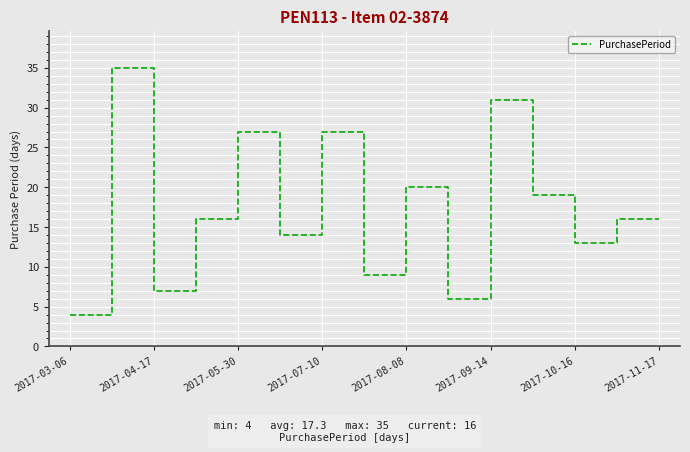

What is the greatest value displayed?

35